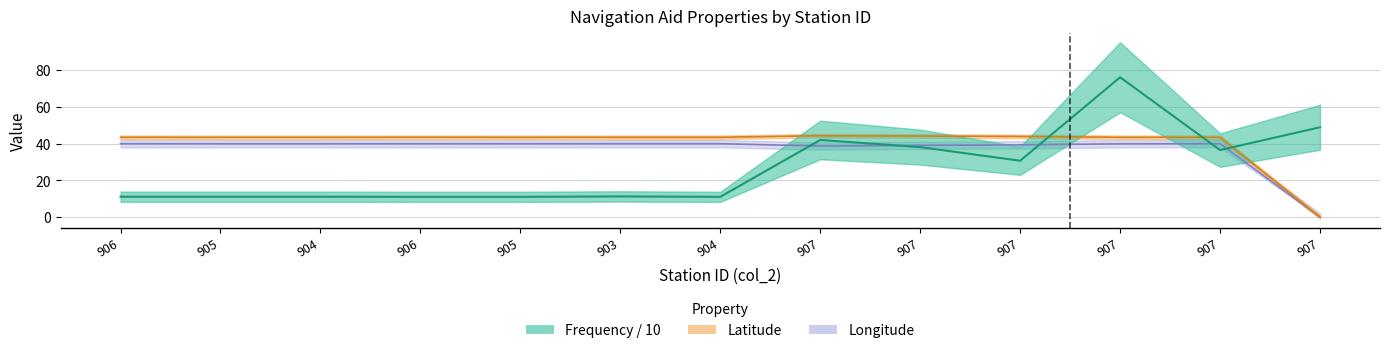

Which series has the widest spread of values?

Frequency